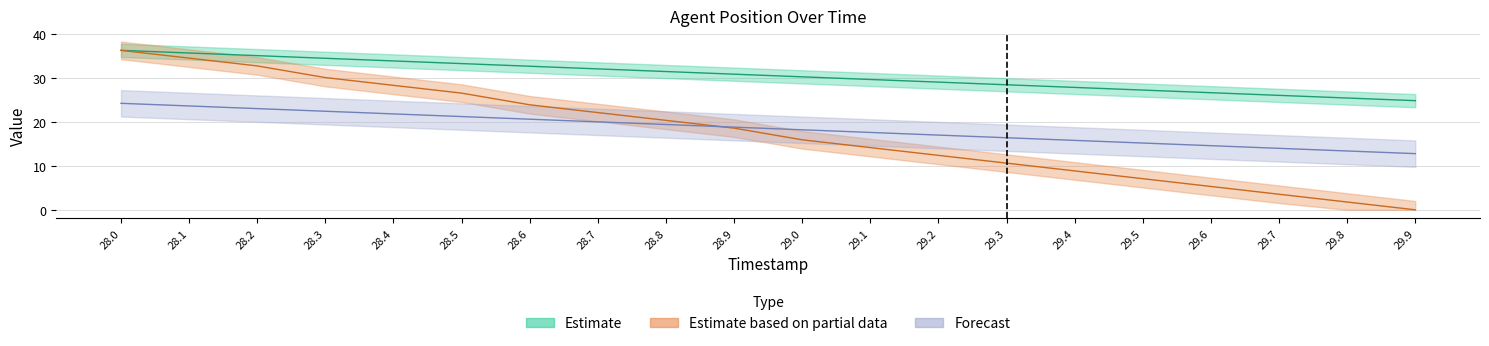

Count the number of data series in this chart.

3